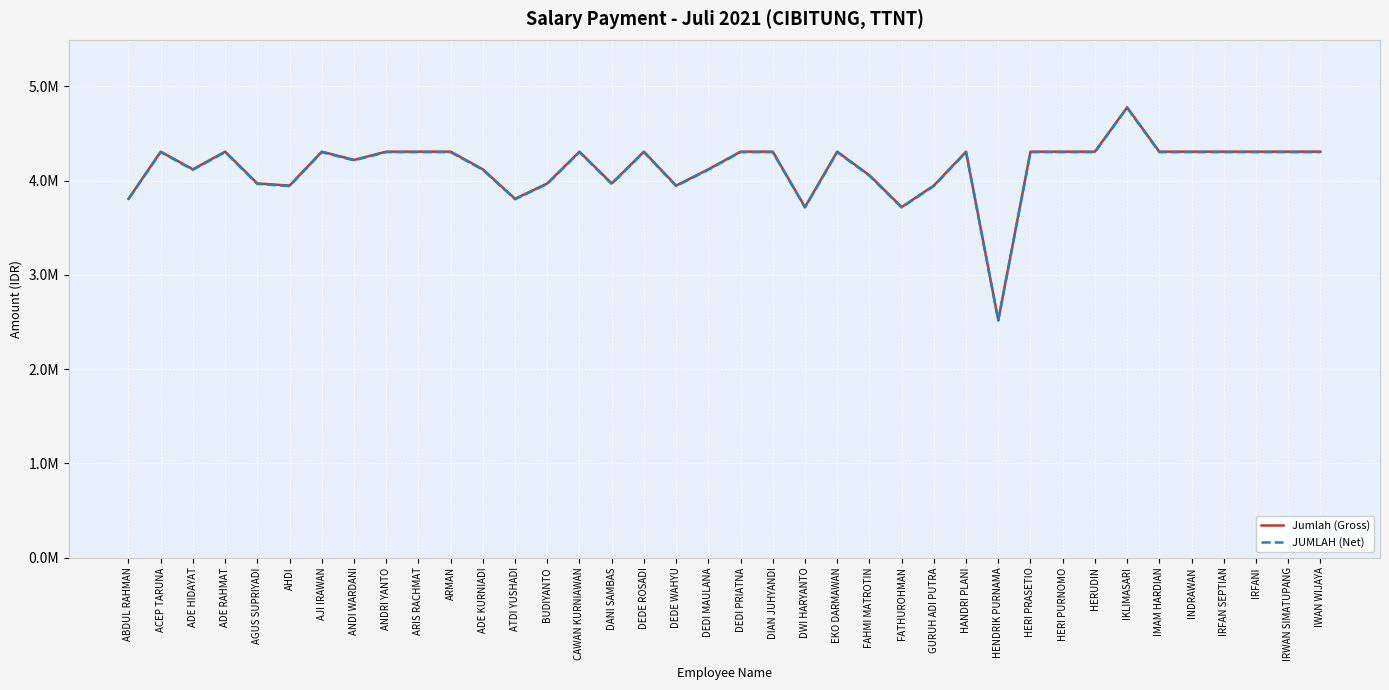

Reading left to right, what are all the values shown in this chart?

Jumlah (Gross): 3807288.2	4307288.2	4120041.5	4307288.2	3970041.5	3947371.3	4307288.2	4220041.5	4307288.2	4307288.2	4307288.2	4120041.5	3807288.2	3970041.5	4307288.2	3970041.5	4307288.2	3947371.3	4120041.5	4307288.2	4307288.2	3720041.5	4307288.2	4057288.2	3720041.5	3947371.3	4307288.2	2520041.5	4307288.2	4307288.2	4307288.2	4777251.8	4307288.2	4307288.2	4307288.2	4307288.2	4307288.2	4307288.2
JUMLAH (Net): 3802288.2	4302288.2	4115041.5	4302288.2	3965041.5	3942371.3	4302288.2	4215041.5	4302288.2	4302288.2	4302288.2	4115041.5	3802288.2	3965041.5	4302288.2	3965041.5	4302288.2	3942371.3	4115041.5	4302288.2	4302288.2	3715041.5	4302288.2	4052288.2	3715041.5	3942371.3	4302288.2	2515041.5	4302288.2	4302288.2	4302288.2	4772251.8	4302288.2	4302288.2	4302288.2	4302288.2	4302288.2	4302288.2